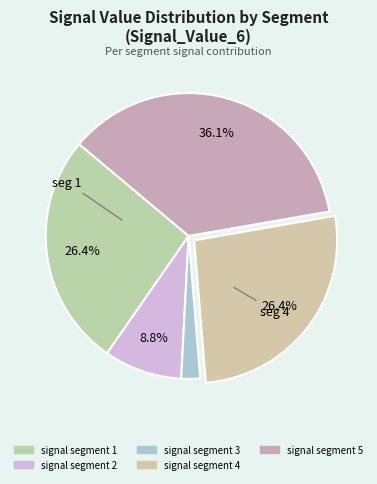

Count the number of slices in the pie.

5